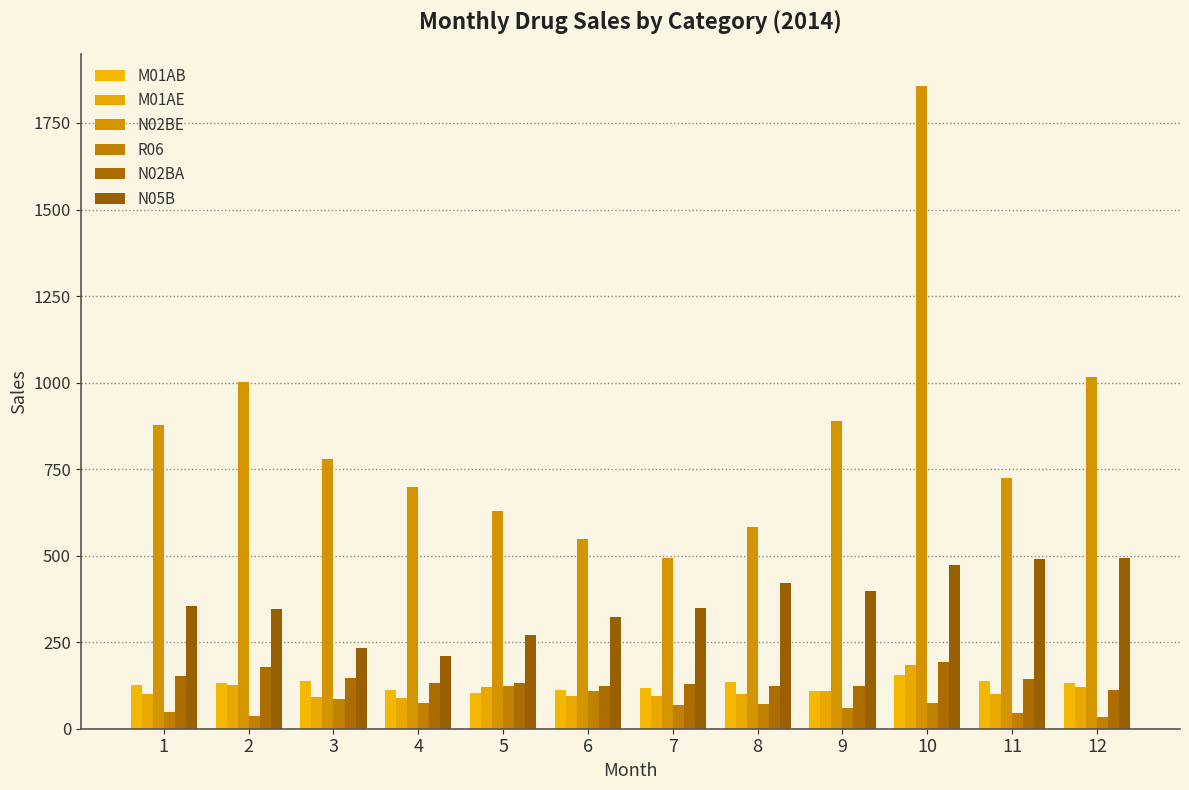

What is the total value across all series at 5?

1376.3